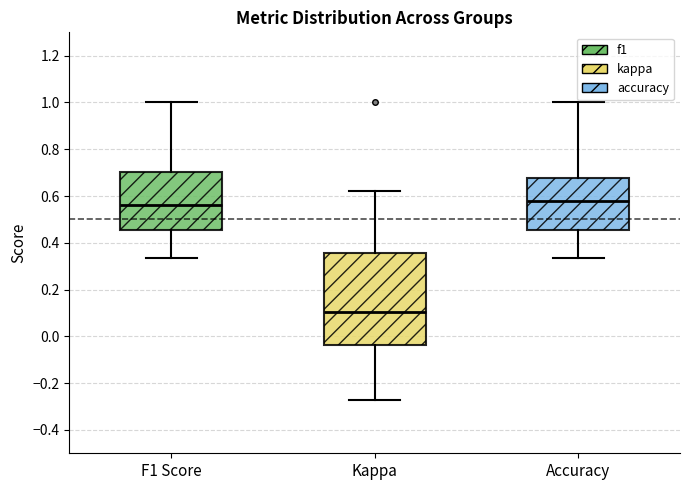

Reading left to right, read every box against the y-axis: the position of its median line, the range the box covers, and the ends of its whiskers. The values are not printed on the chart, so give them approximately, as read against the axis.

F1 Score: median 0.56, box 0.46 to 0.70, whiskers 0.34 to 1.00
Kappa: median 0.10, box -0.04 to 0.36, whiskers -0.28 to 0.62
Accuracy: median 0.58, box 0.46 to 0.68, whiskers 0.34 to 1.00